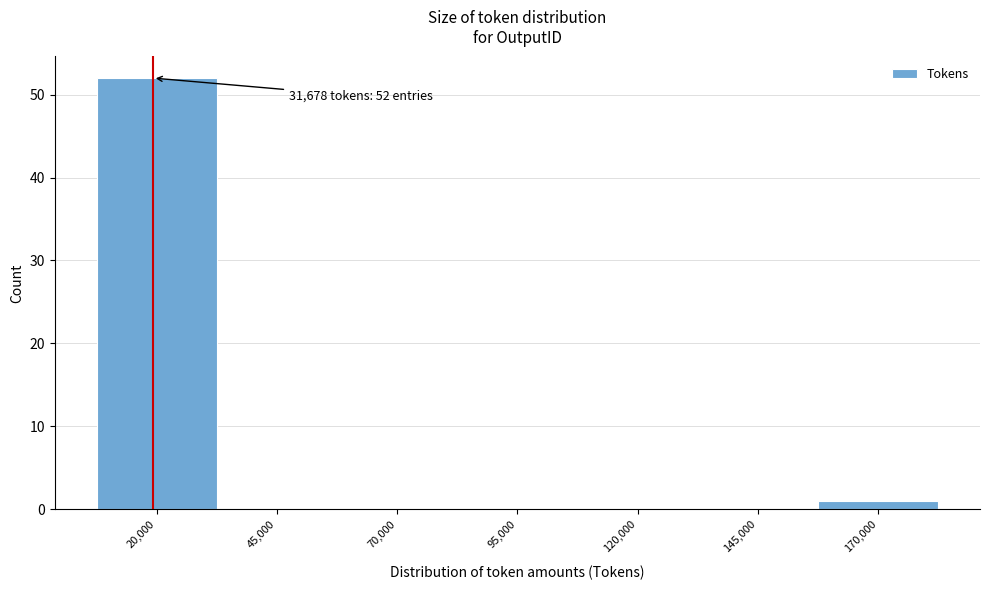

Reading left to right, list all the values displayed in this chart.

20,000=52	45,000=0	70,000=0	95,000=0	120,000=0	145,000=0	170,000=1